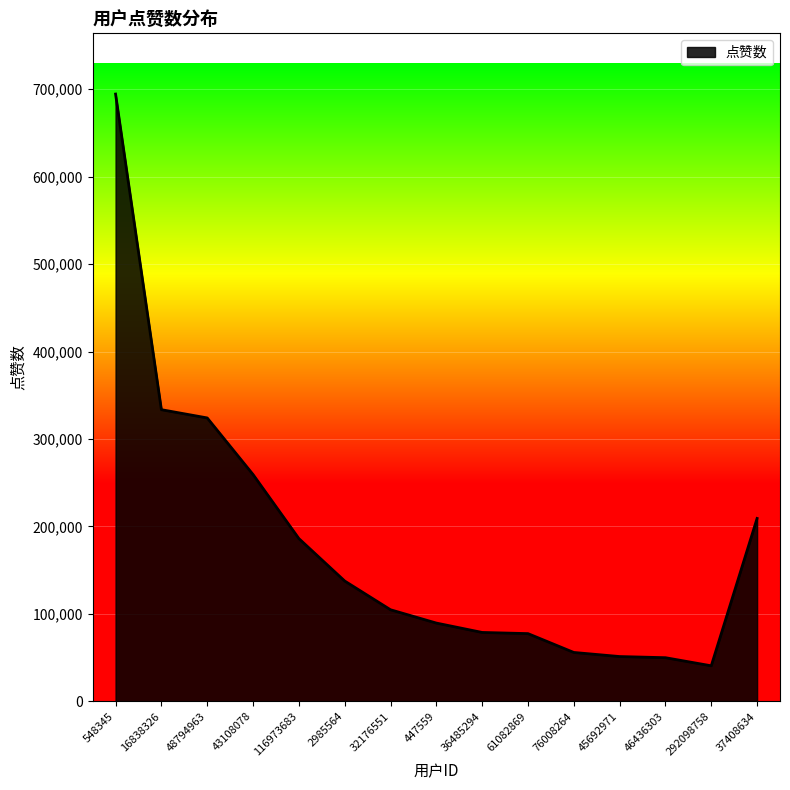

Read the value at 16838326.

333546